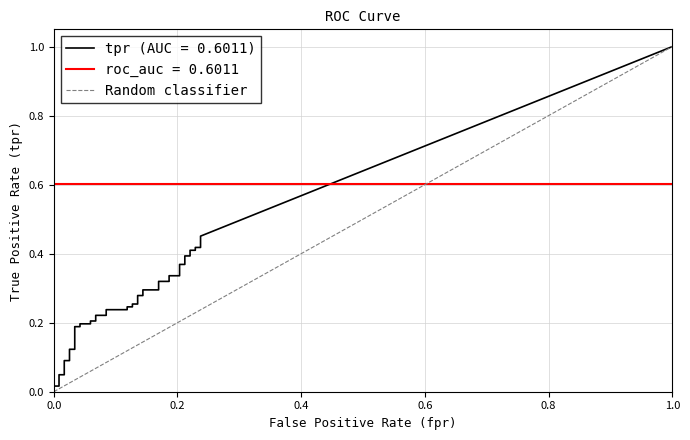

Does the chart display data point markers on the line(s)?

No